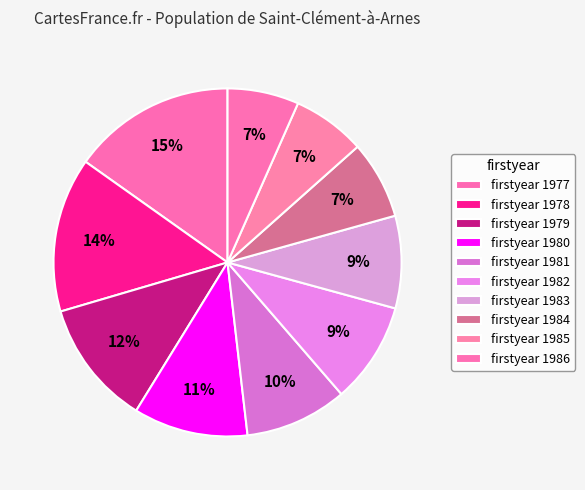

How many segments does this pie chart have?

10